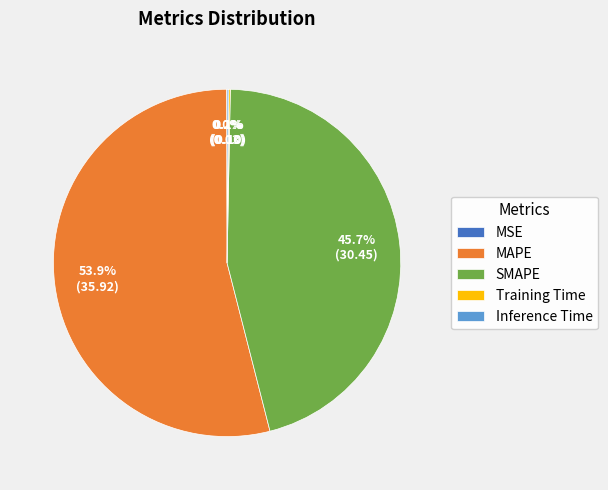

The SMAPE slice represents 46% of the pie. True or false?

True